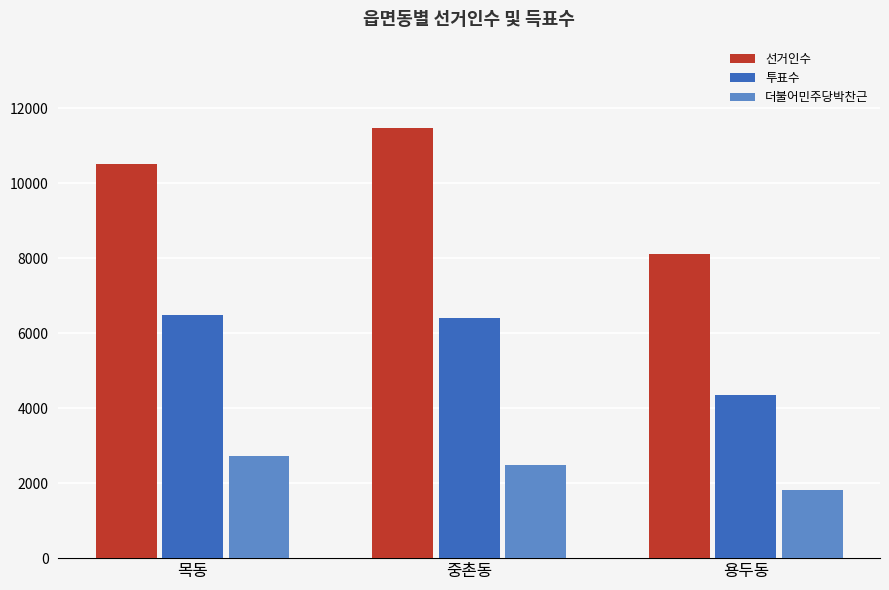

Is it true that 투표수 equals 6498 at 목동?

True